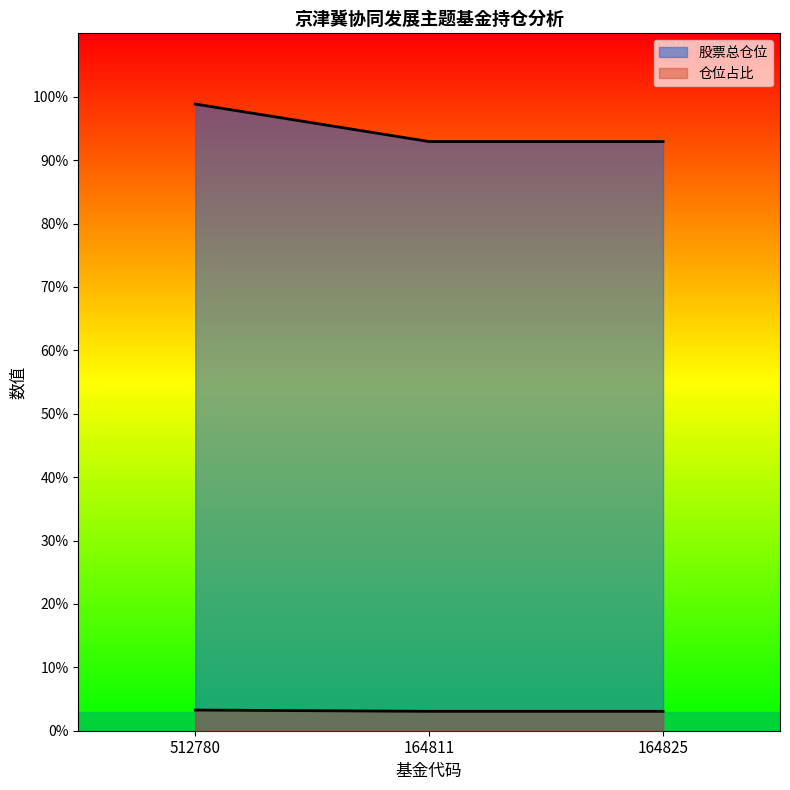

What position from the right is 512780?

3